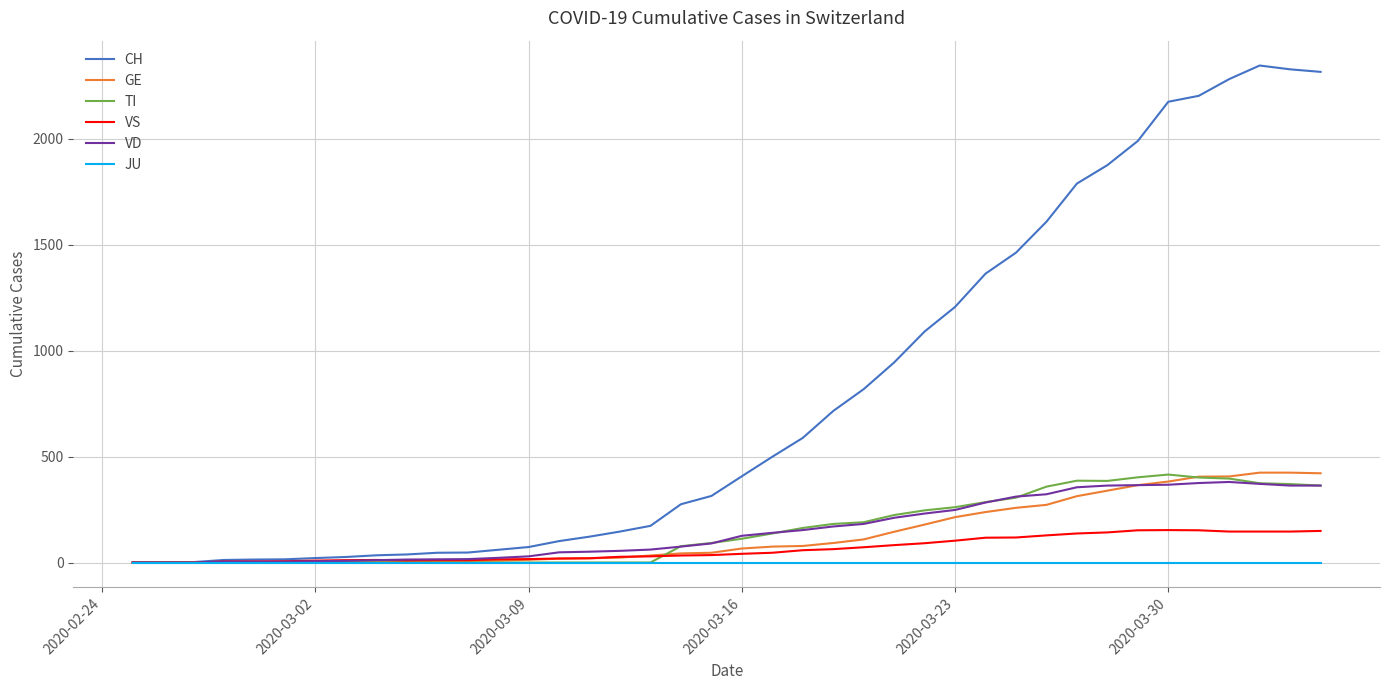

What are all the series names shown in the legend?

CH, GE, TI, VS, VD, JU